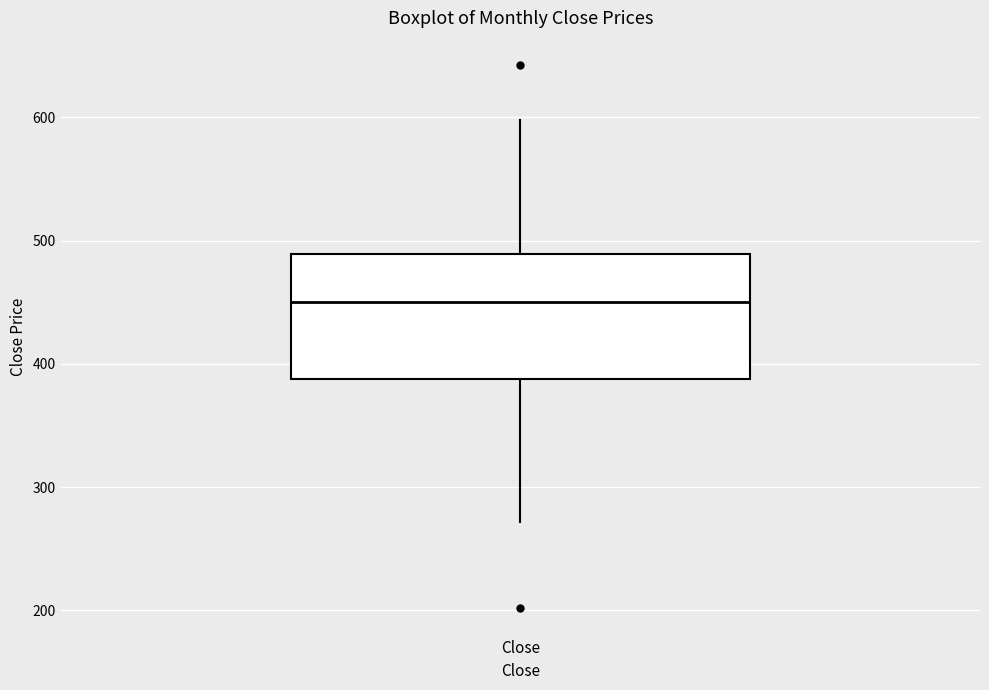

Where does the upper whisker of the box for Close end on the y-axis? The values are not printed on the chart, so give them approximately, as read against the axis.

600